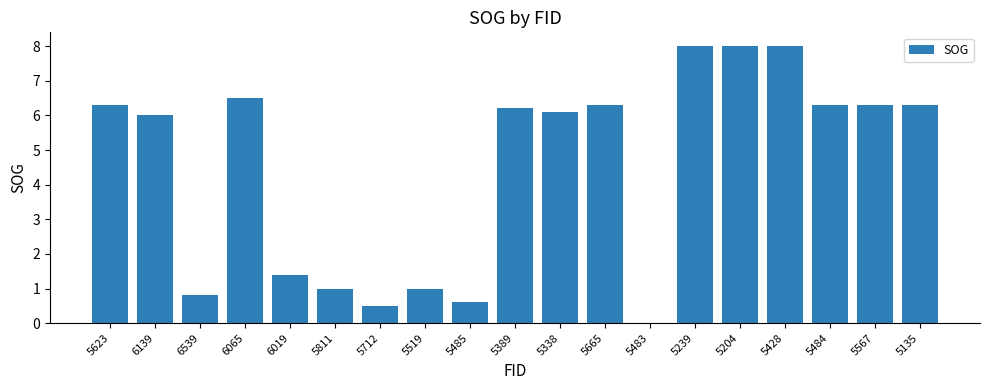

What is the maximum value shown in the chart?

8.0